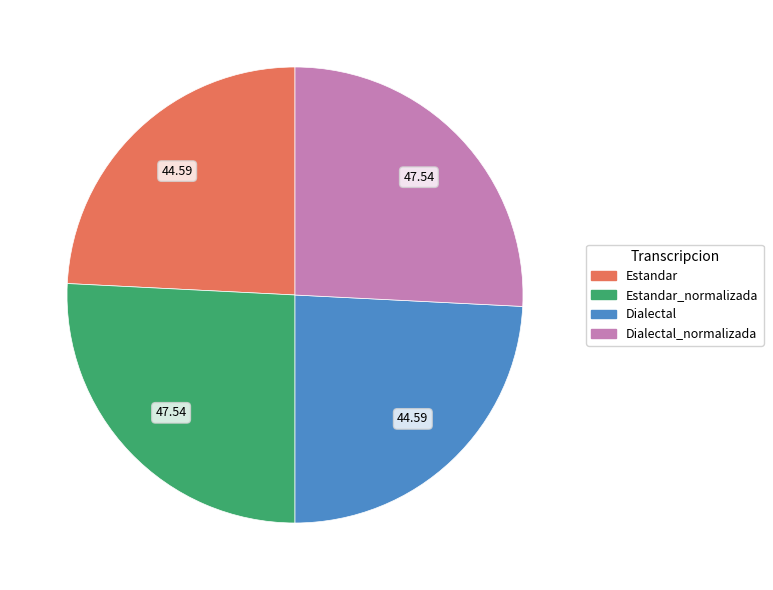

Is there any slice that represents more than half of the pie?

No